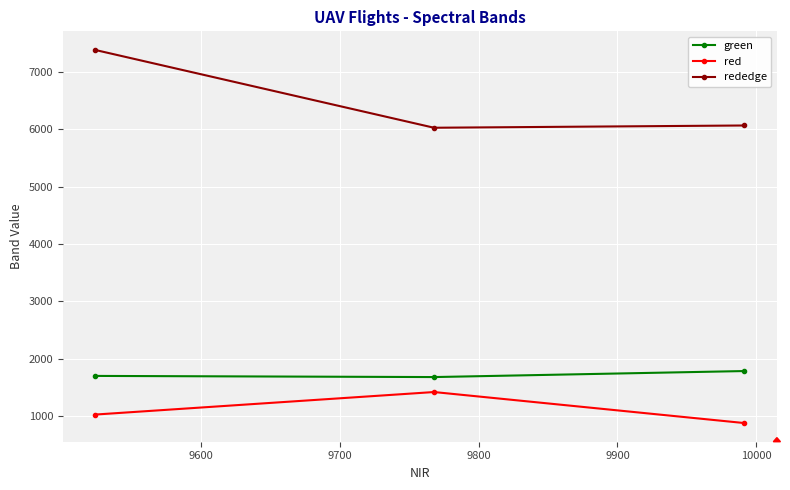

What is the lowest value of the green series?

1678.9